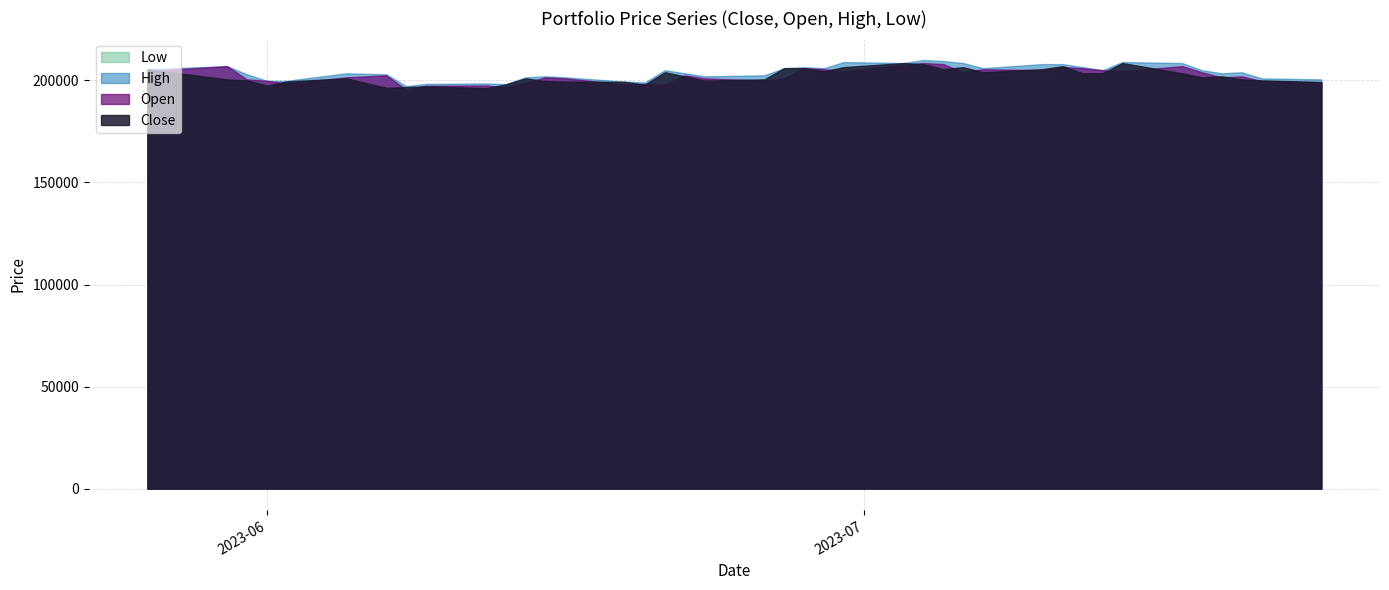

What is the sum of all High values?

8159200